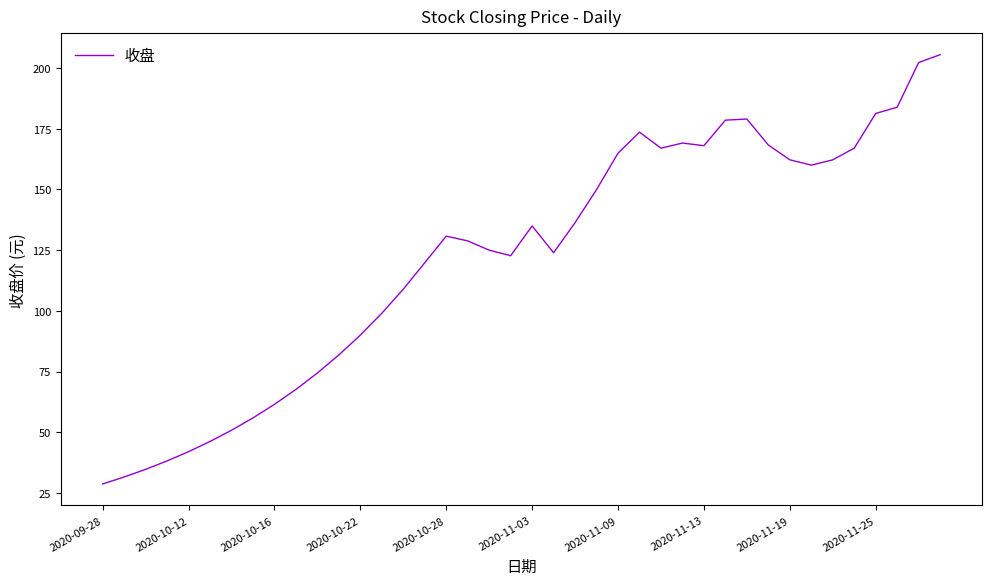

What is the smallest value displayed?

28.7